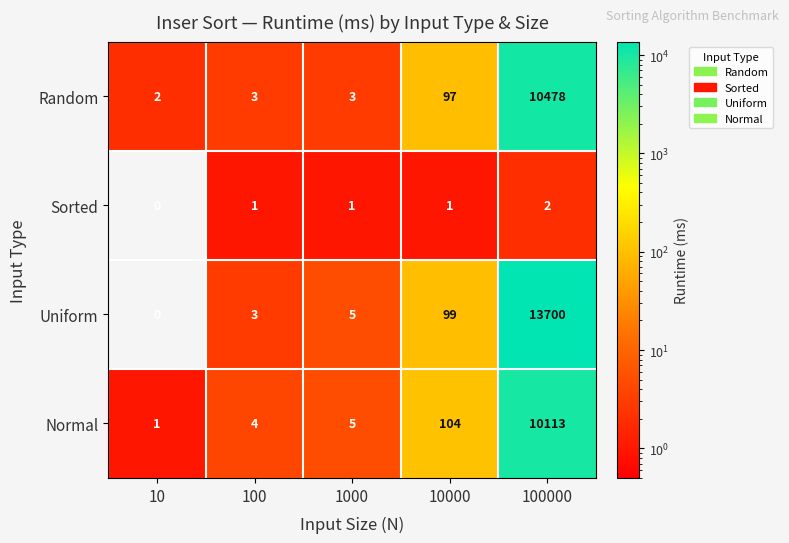

What is the difference between the highest and lowest values at 100?

3